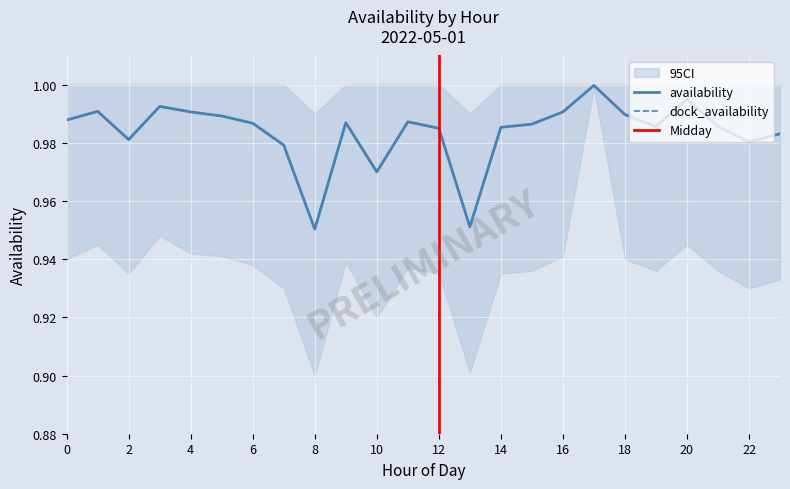

At how many categories does at least one series exceed 0?

24